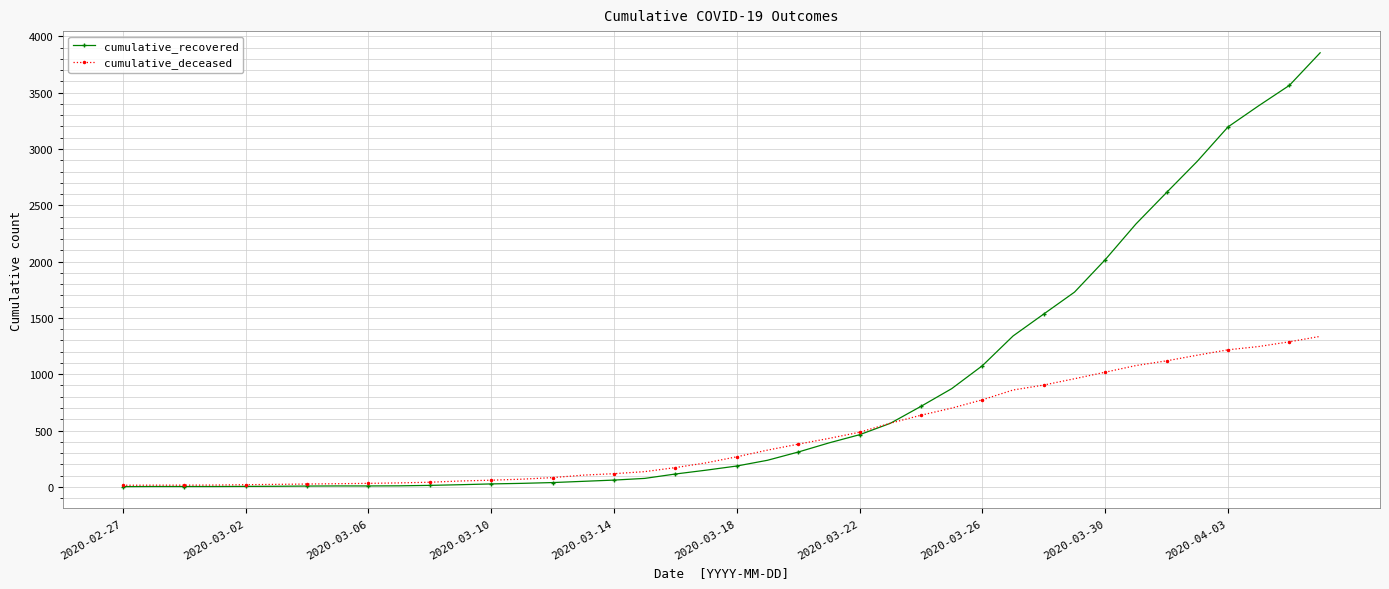

List the series in order of their peak value, lowest first.

cumulative_deceased, cumulative_recovered